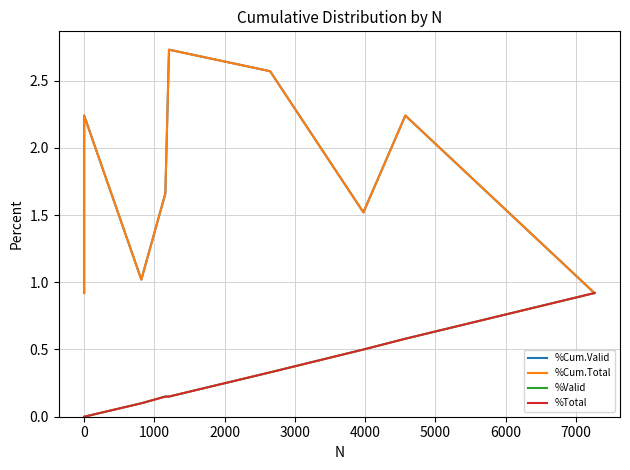

The value of %Total at 0 is -0.4. True or false?

False